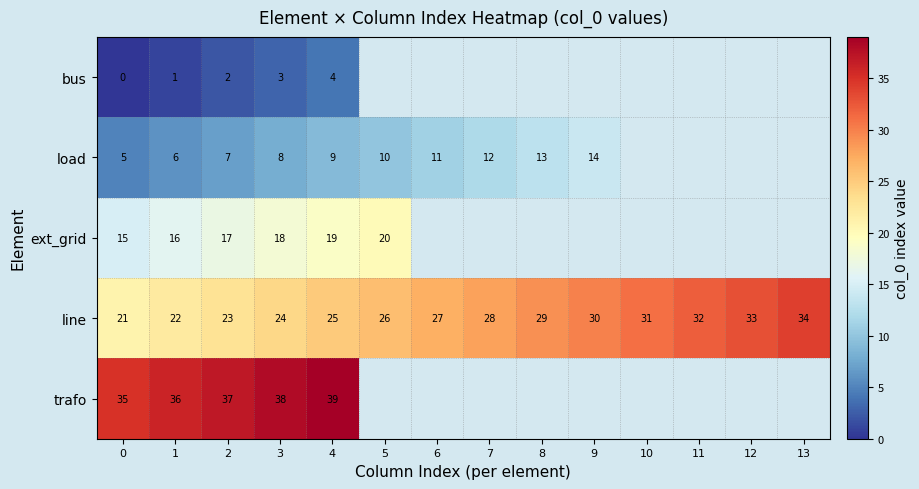

Is it true that trafo equals 38 at 3?

True